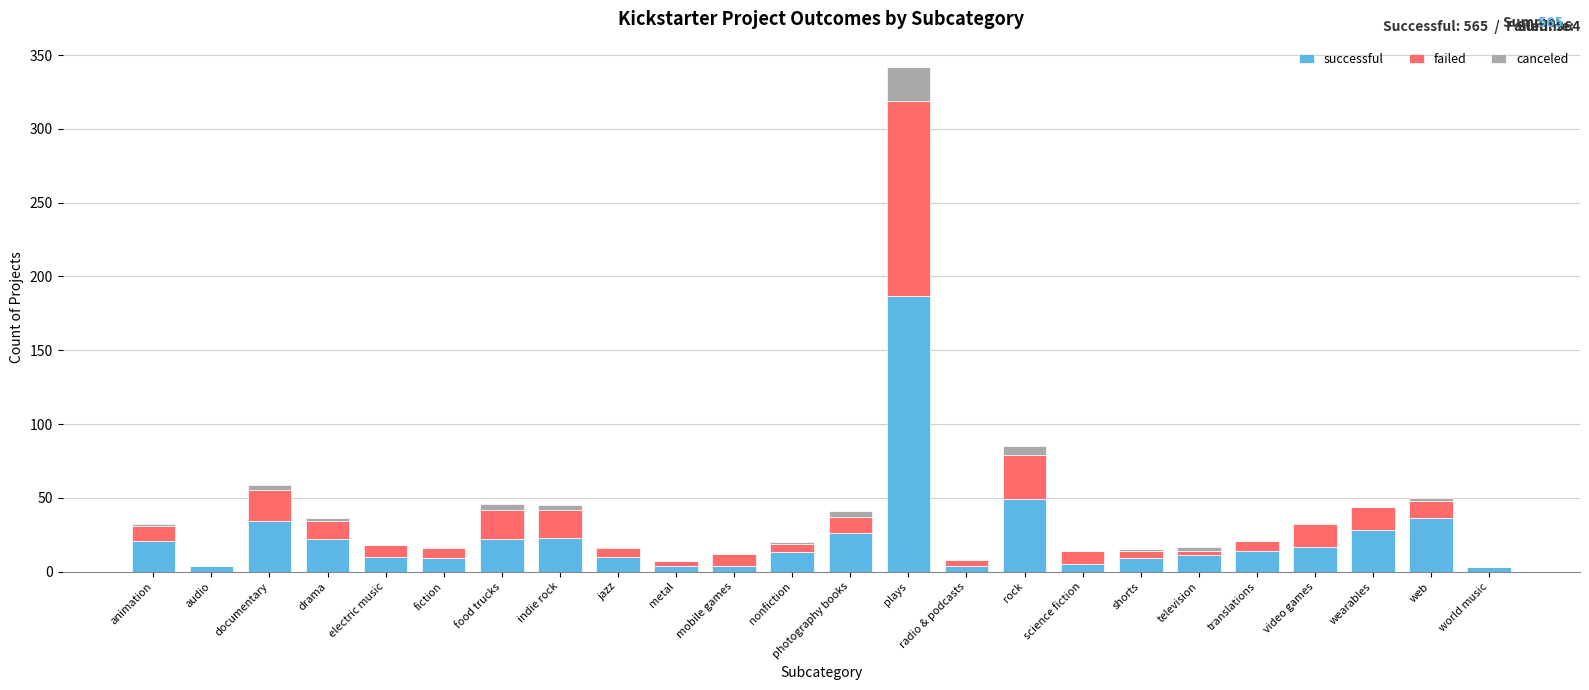

At which category is the sum across all series the highest?

plays